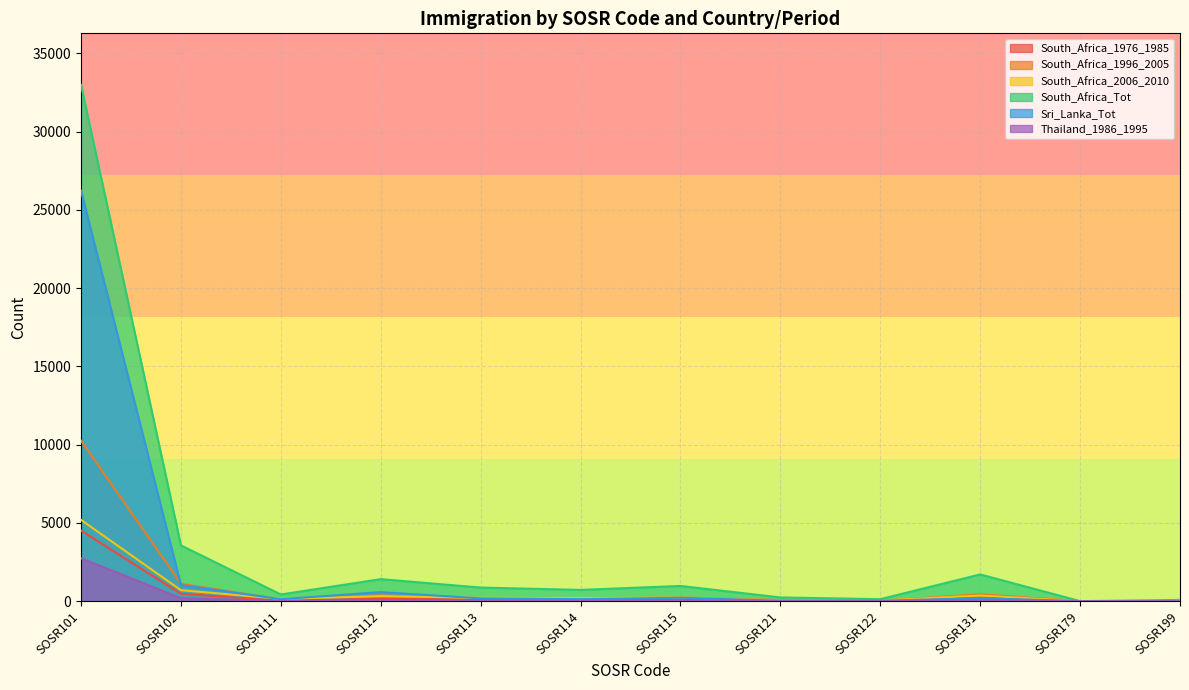

What is the spread (max minus min) of values at SOSR121?

226